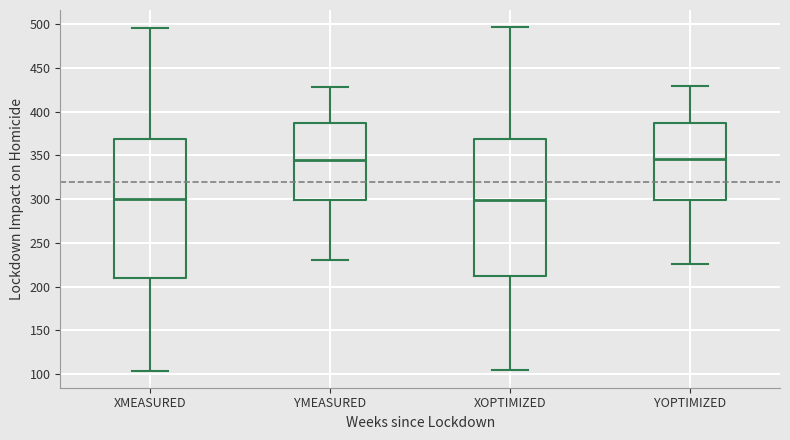

Reading left to right, read every box against the y-axis: the position of its median line, the range the box covers, and the ends of its whiskers. The values are not printed on the chart, so give them approximately, as read against the axis.

XMEASURED: median 300, box 210 to 370, whiskers 105 to 495
YMEASURED: median 345, box 300 to 385, whiskers 230 to 430
XOPTIMIZED: median 300, box 210 to 370, whiskers 105 to 495
YOPTIMIZED: median 345, box 300 to 385, whiskers 225 to 430